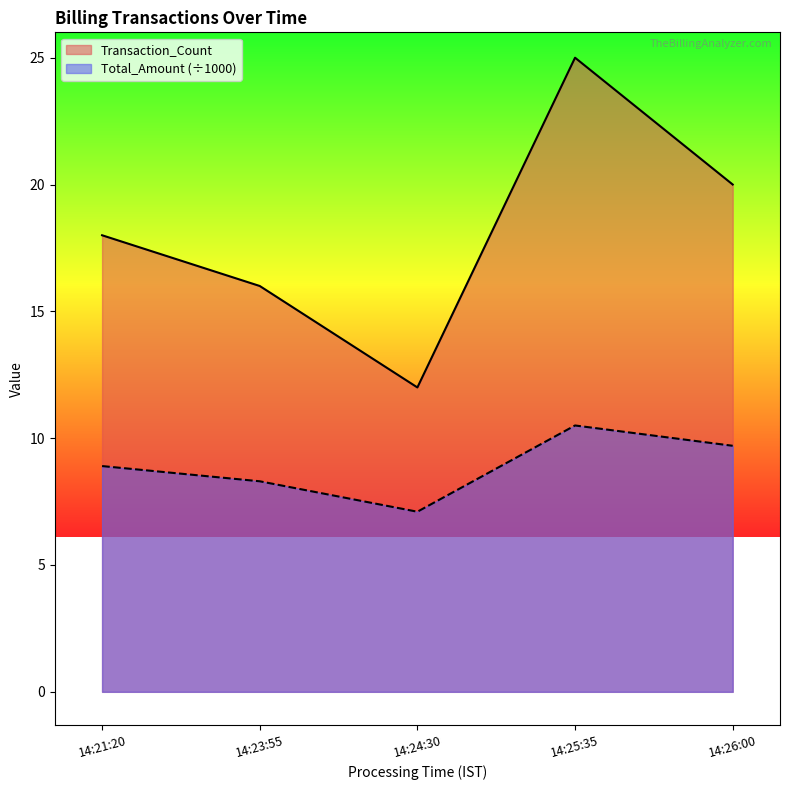

Rank the series by their maximum value, from lowest to highest.

Total_Amount (÷1000), Transaction_Count